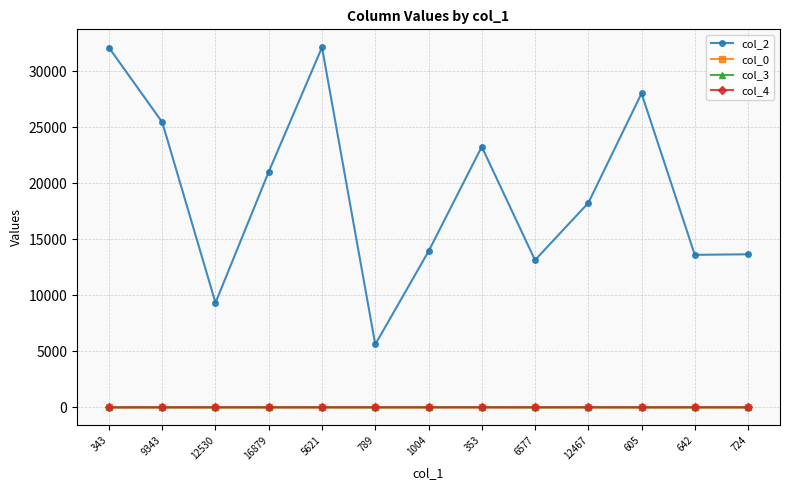

True or false: col_2 has more than 0 points higher than both neighbors.

True